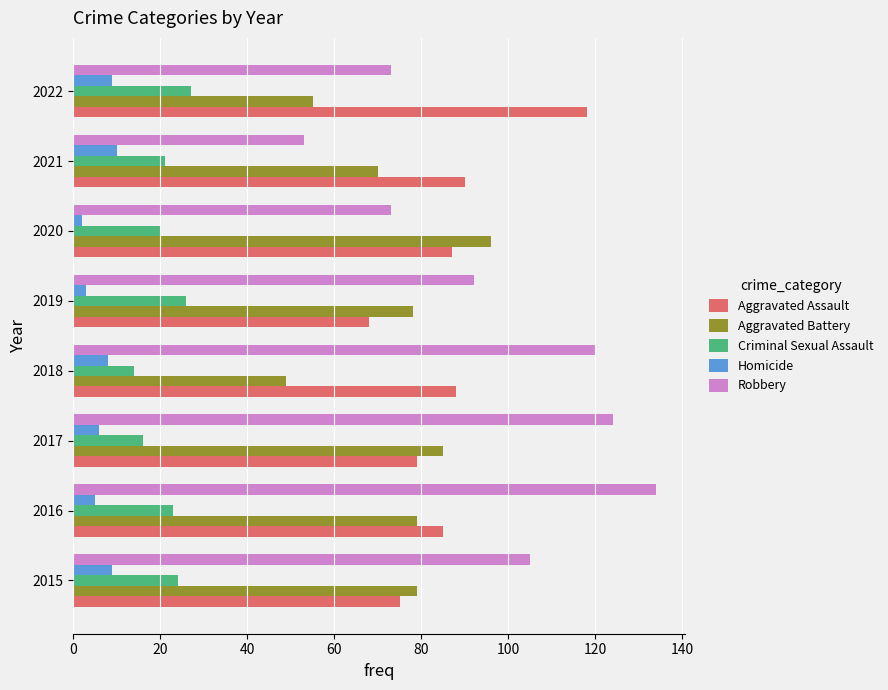

Which series has the largest total across all categories?

Robbery